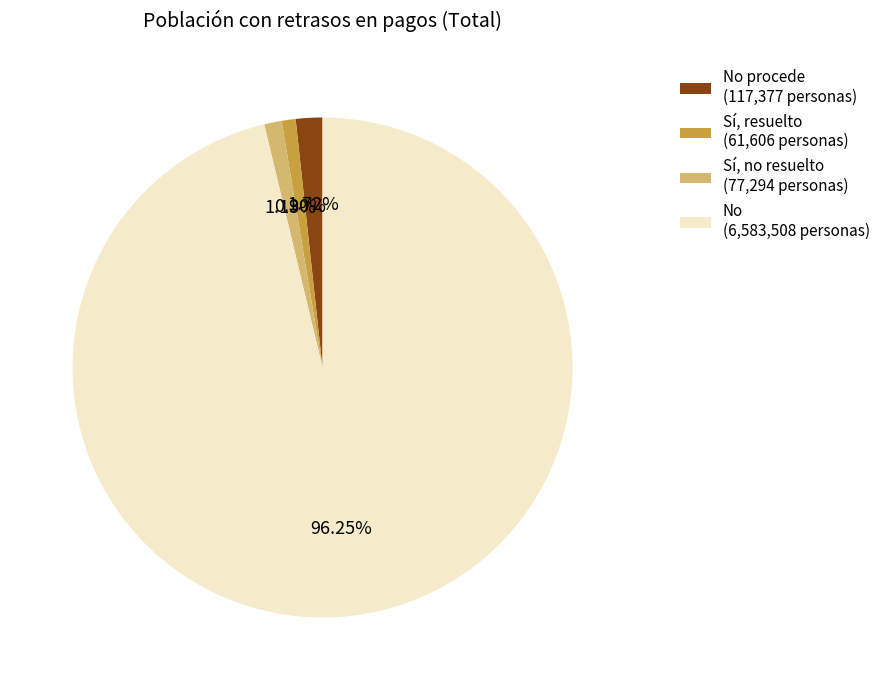

How many slices are in this pie chart?

4